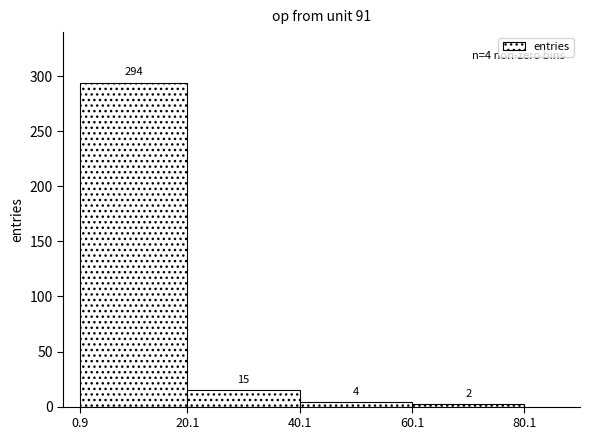

Over which range of the x-axis is the bar tallest?

0.9 to 20.1